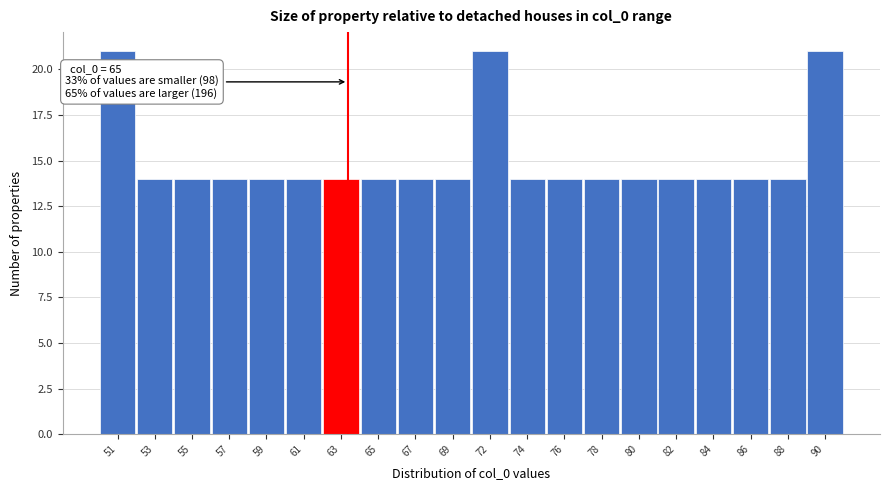

Reading right to left, list all the values displayed in this chart.

90=21	88=14	86=14	84=14	82=14	80=14	78=14	76=14	74=14	72=21	69=14	67=14	65=14	63=14	61=14	59=14	57=14	55=14	53=14	51=21